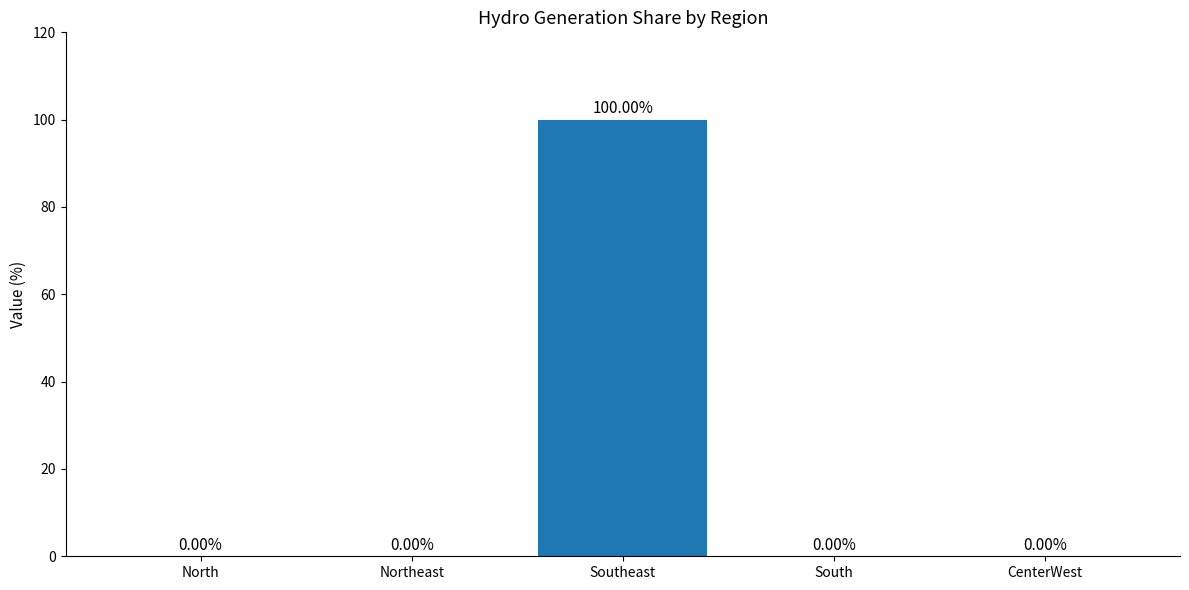

What is the change in value from Northeast to Southeast?

+100